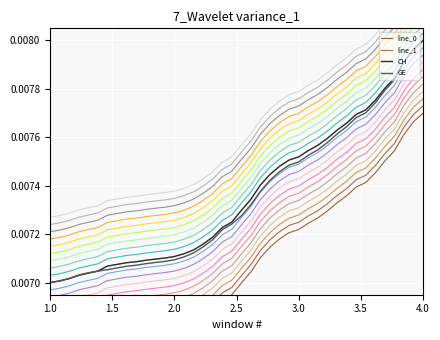

True or false: GE and line_0 cross at least once.

False